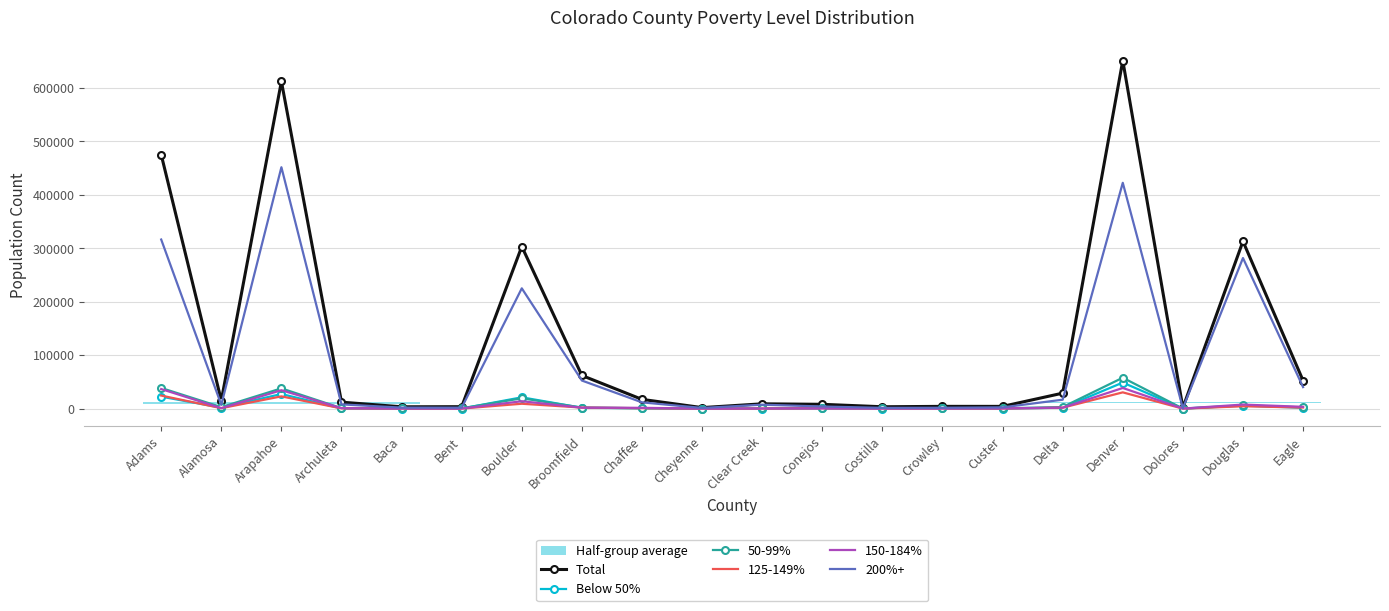

What position from the right is Bent?

15